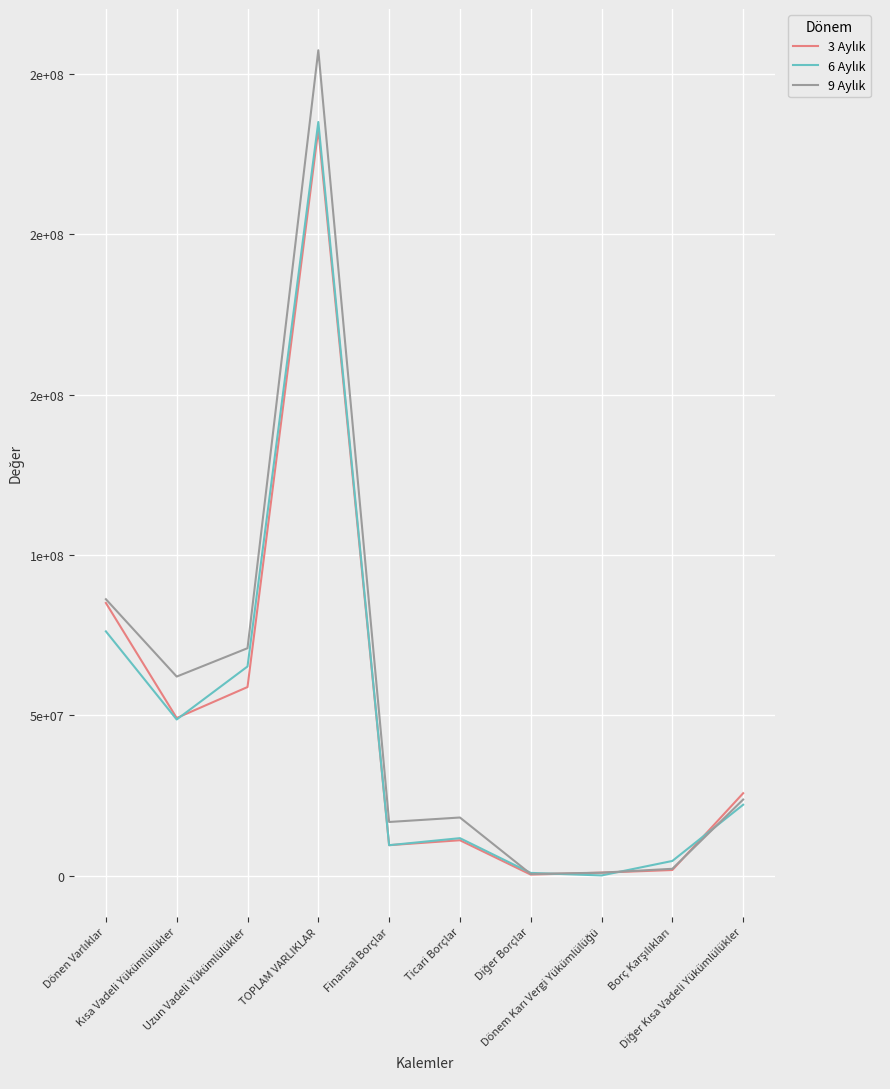

Does the chart display data point markers on the line(s)?

No